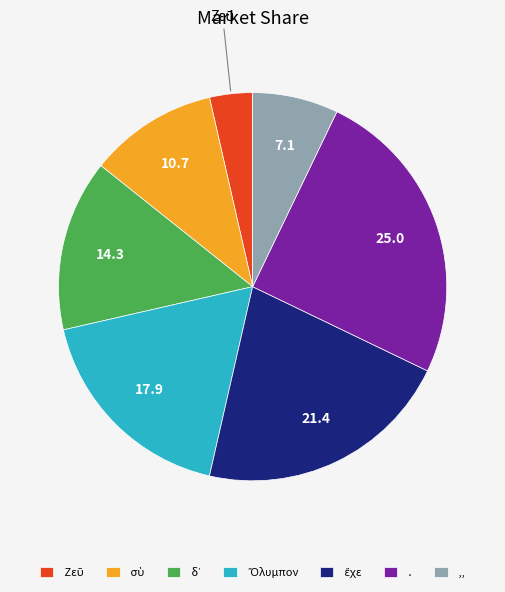

True or false: ,, accounts for 1% of the total.

False